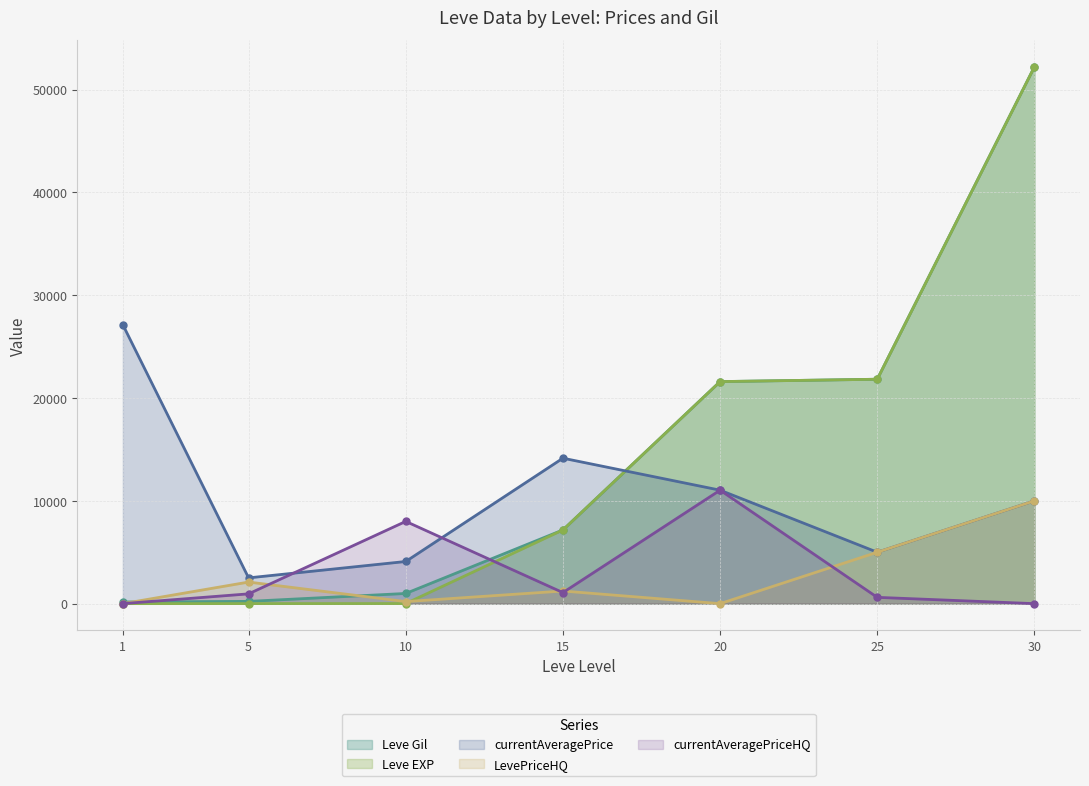

What are all the series names shown in the legend?

Leve Gil, Leve EXP, currentAveragePrice, LevePriceHQ, currentAveragePriceHQ